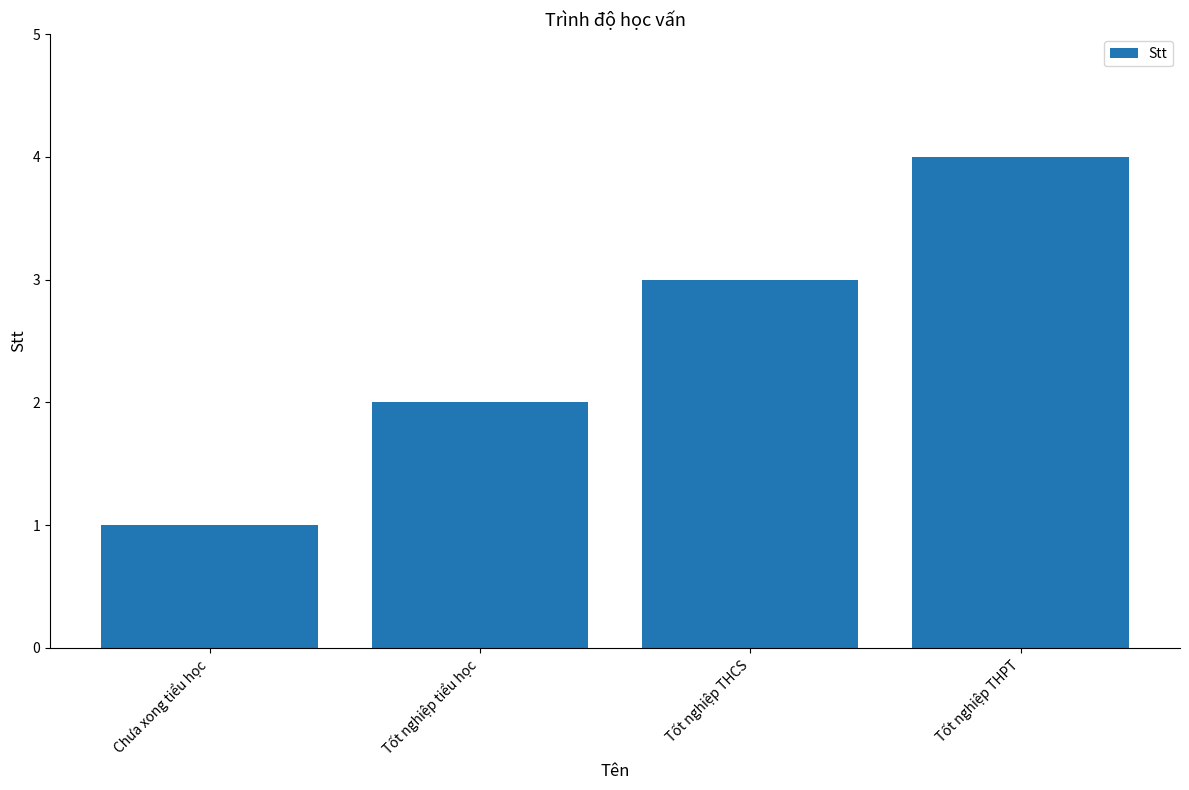

Is it true that the value at Tốt nghiệp THPT is 7?

False